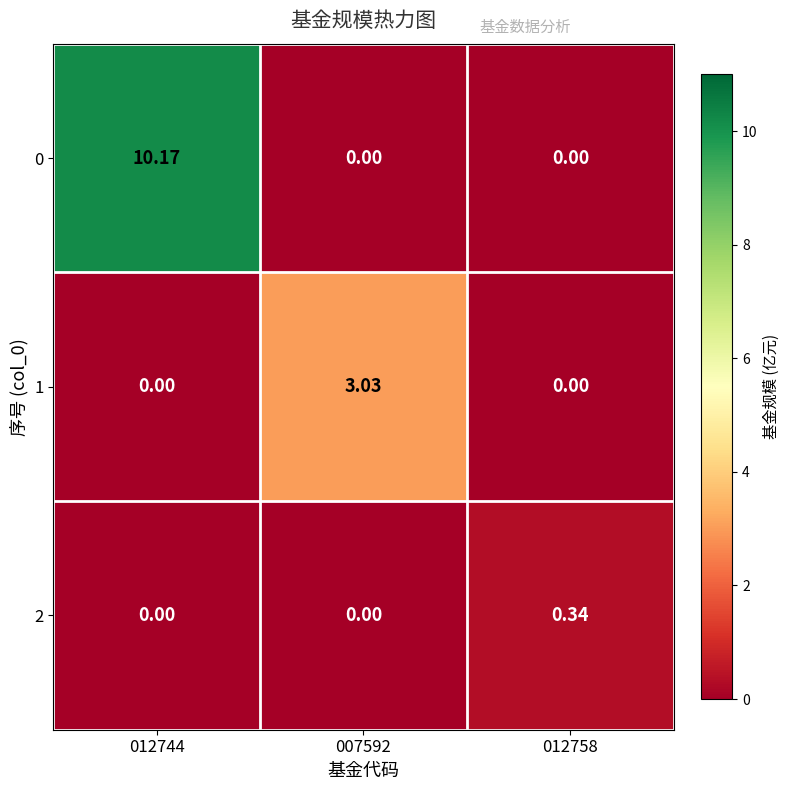

Which series has the widest spread of values?

0